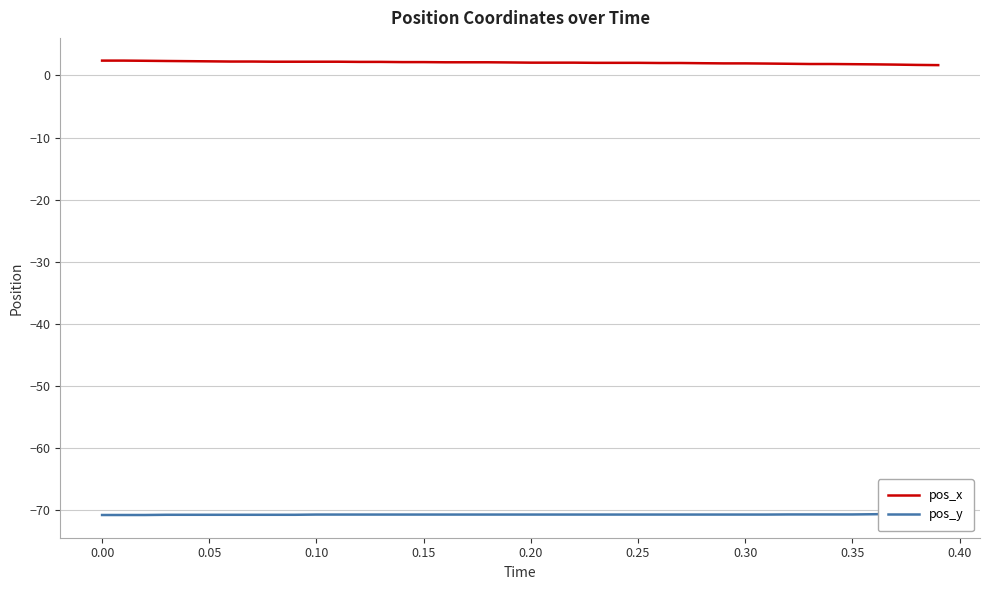

What is the highest value of the pos_x series?

2.4